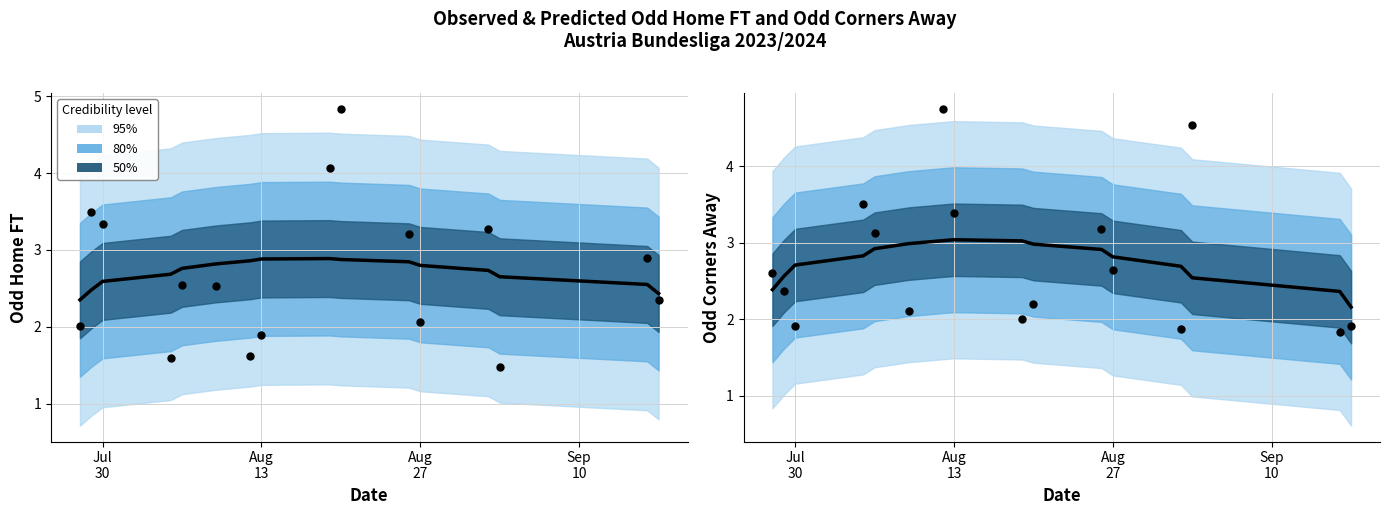

Which series has the largest total across all categories?

Observed